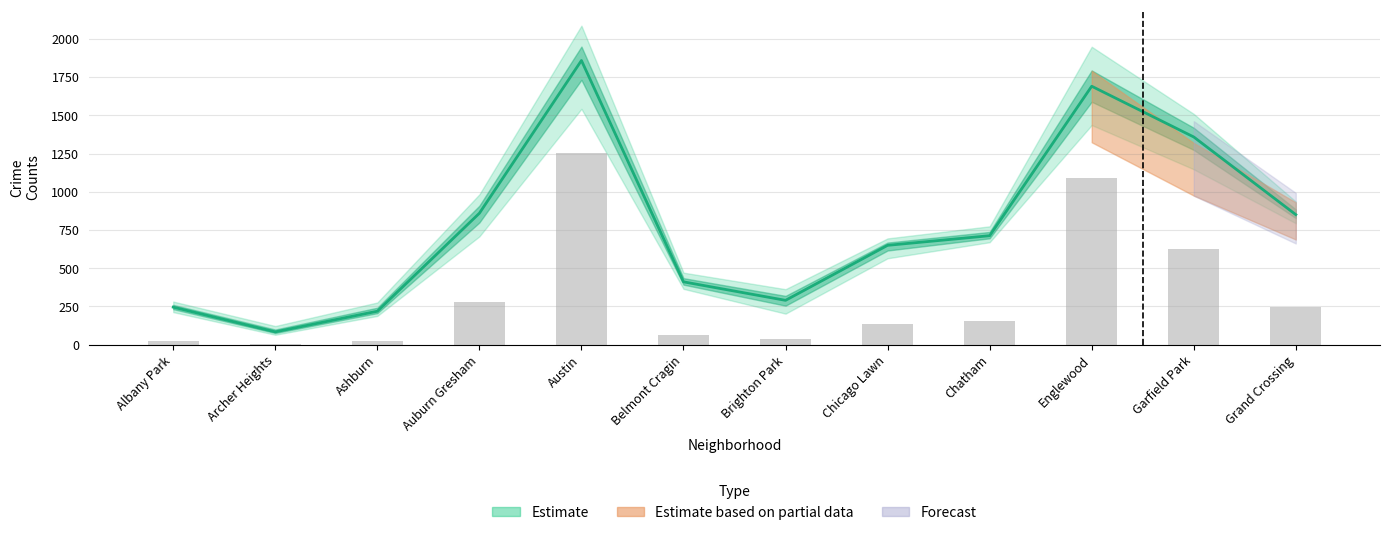

Is the value of 2020 at Belmont Cragin greater than the value of 2016 at Brighton Park?

Yes